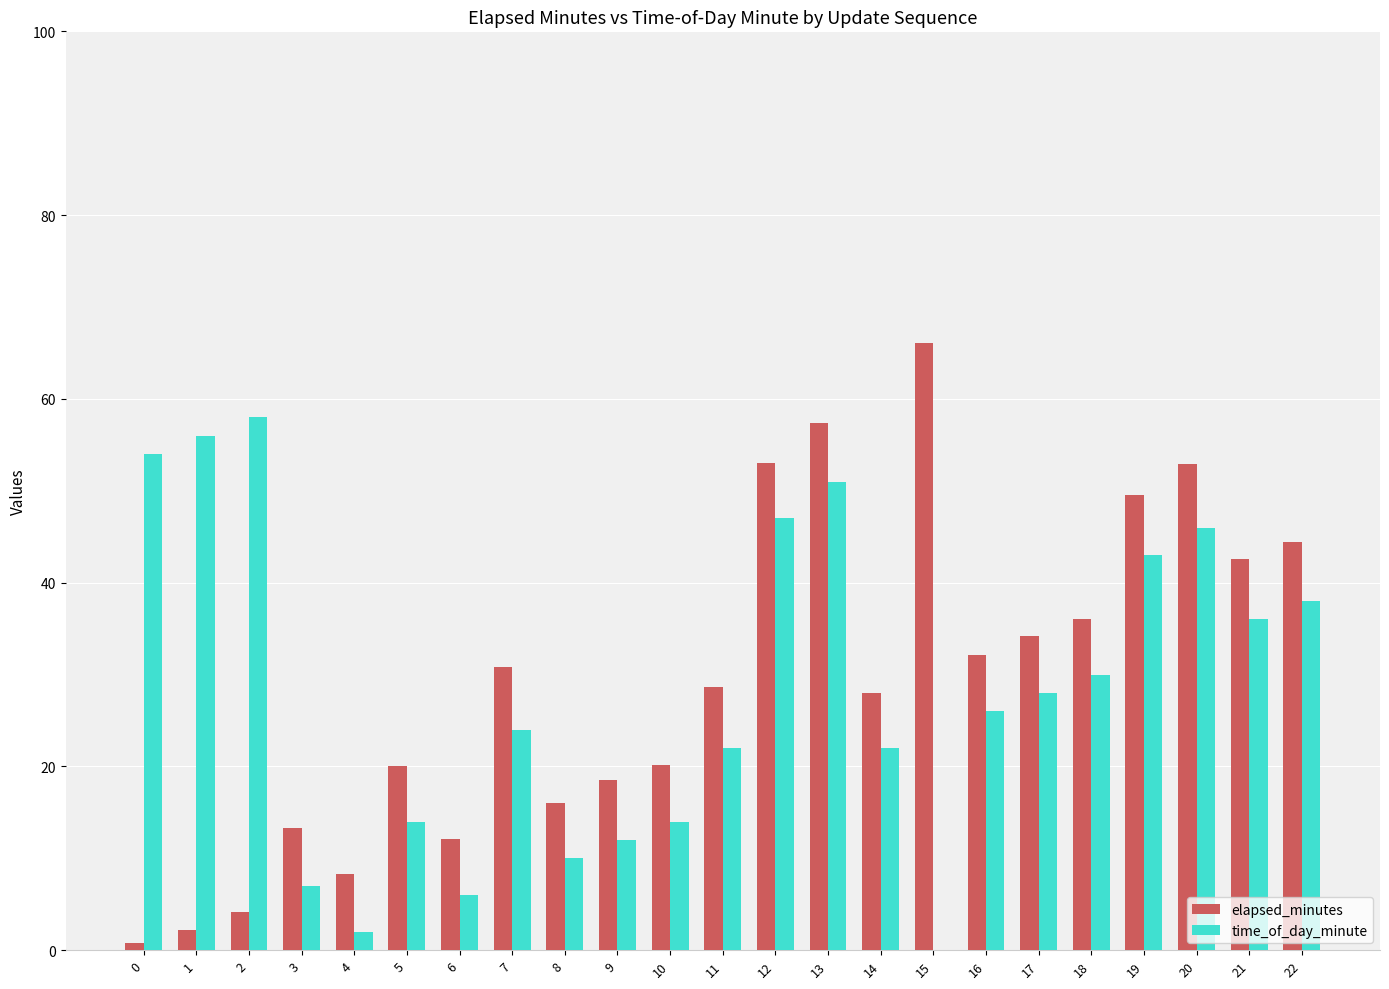

The value of elapsed_minutes at 12 is 53.0. True or false?

True